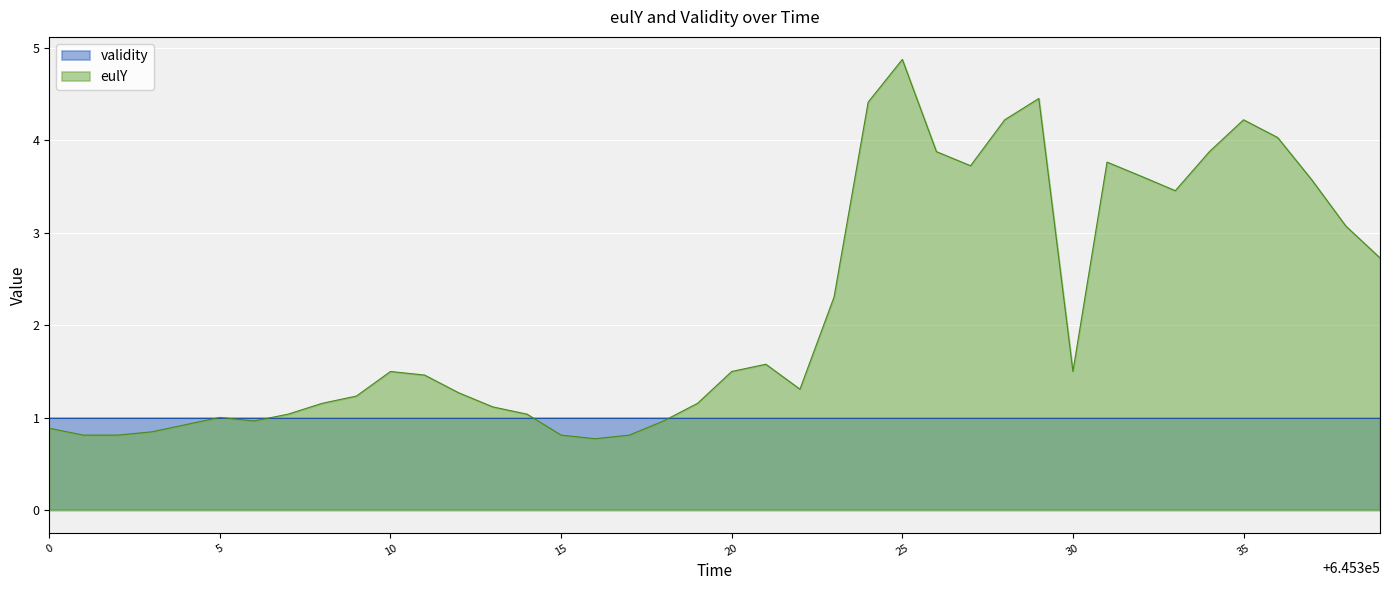

What is the highest value of the validity series?

1.0